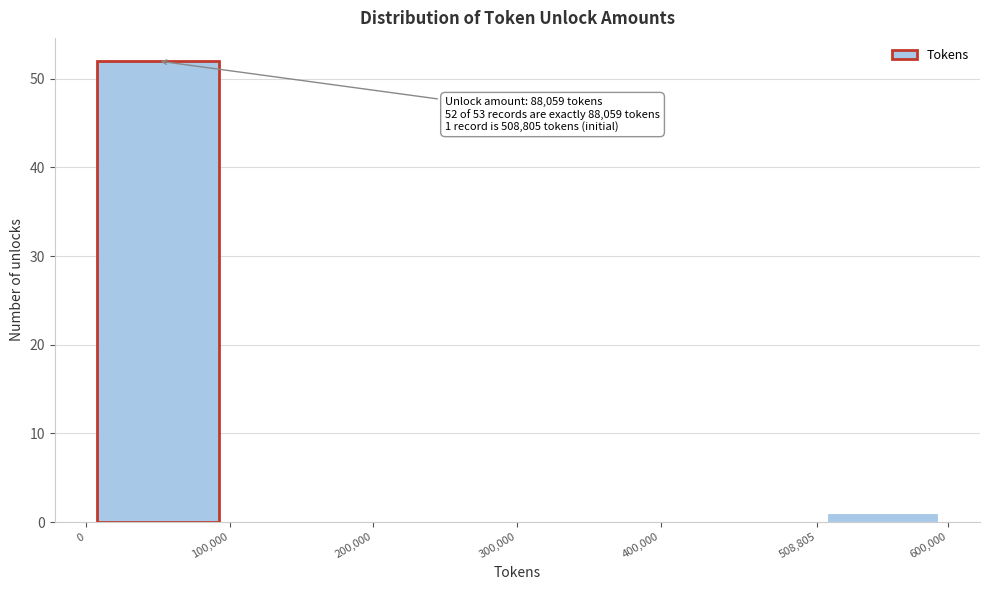

Which range on the x-axis has the tallest bar?

0 to 100,000